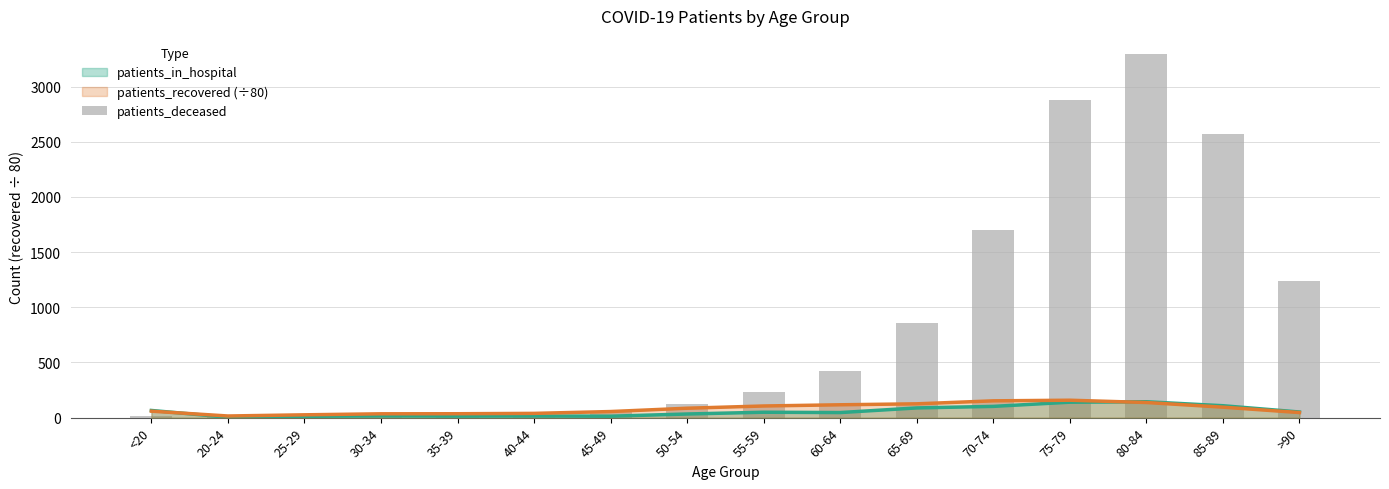

True or false: the data shows 4 at 20-24.

True